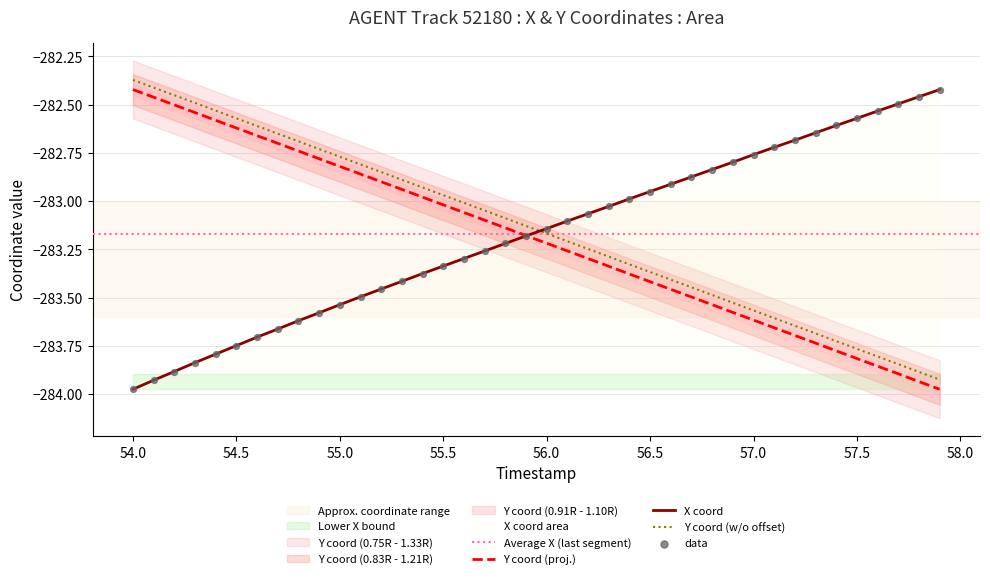

True or false: Y coord (w/o offset) and Y coord (proj.) intersect in this chart.

False